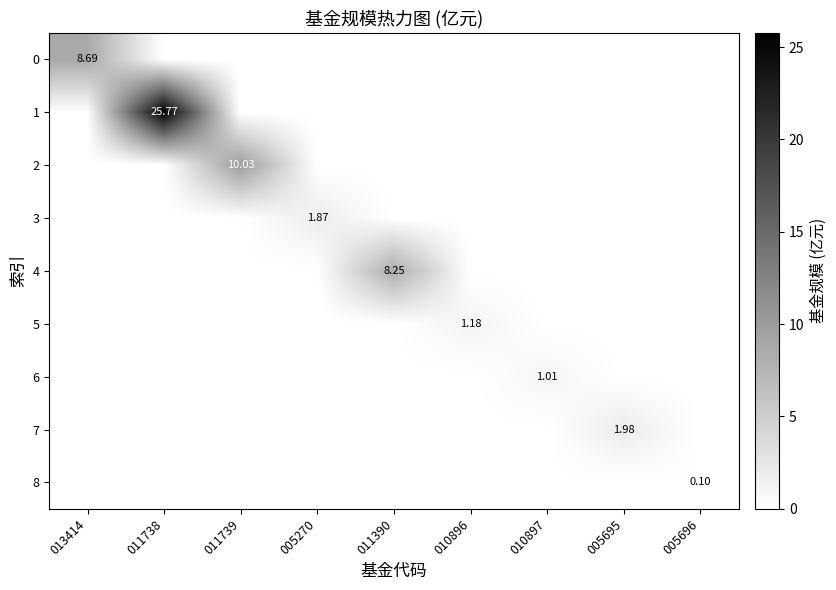

Is the value of 6 at 011739 greater than the value of 5 at 010897?

No